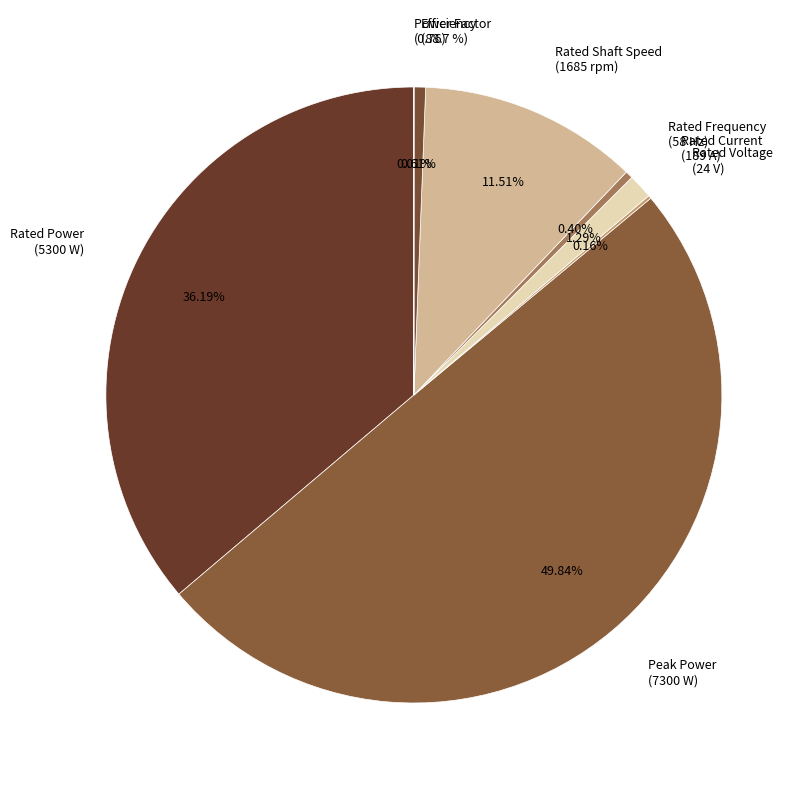

Is there a majority slice in this chart?

No